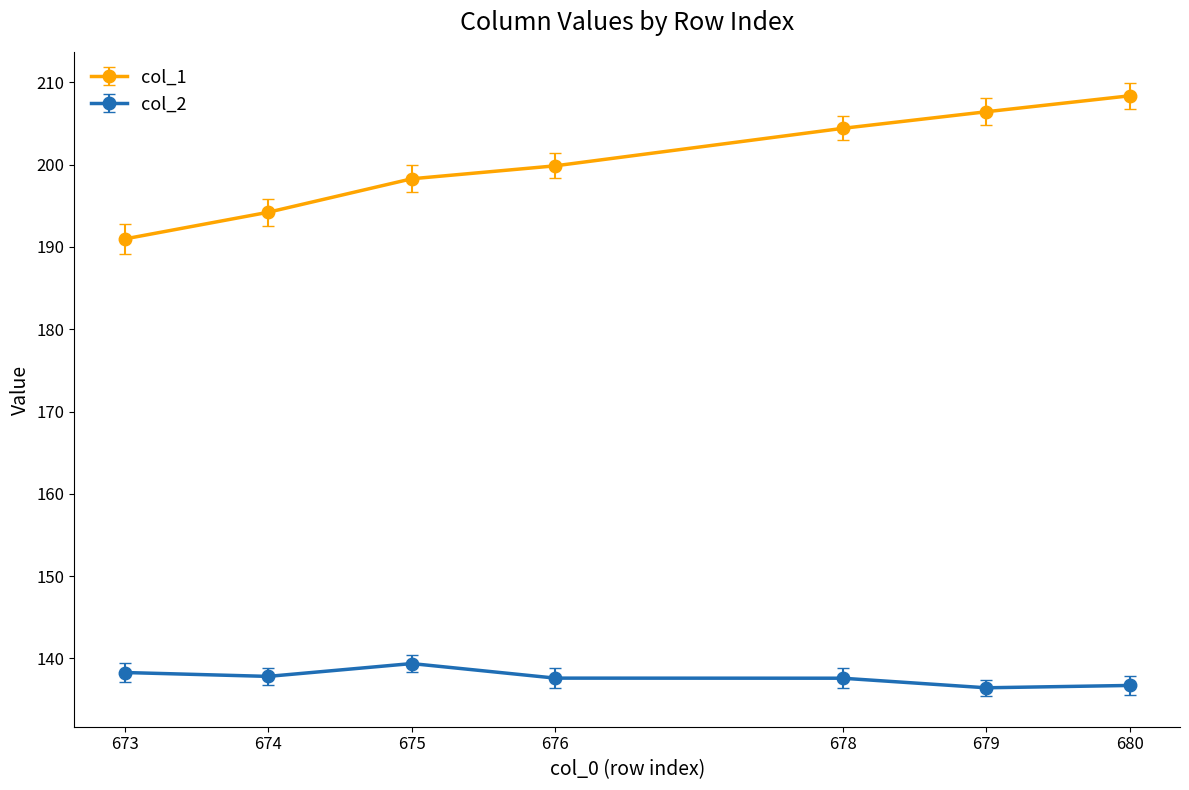

True or false: col_2 and col_1 cross at least once.

False